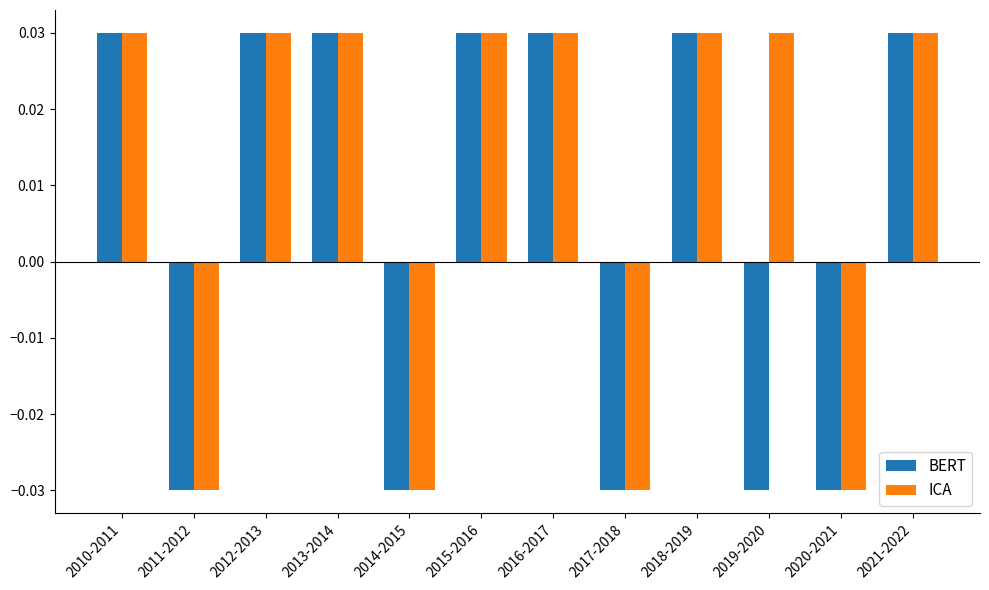

Count the ICA values in the range 0 to 1.

8